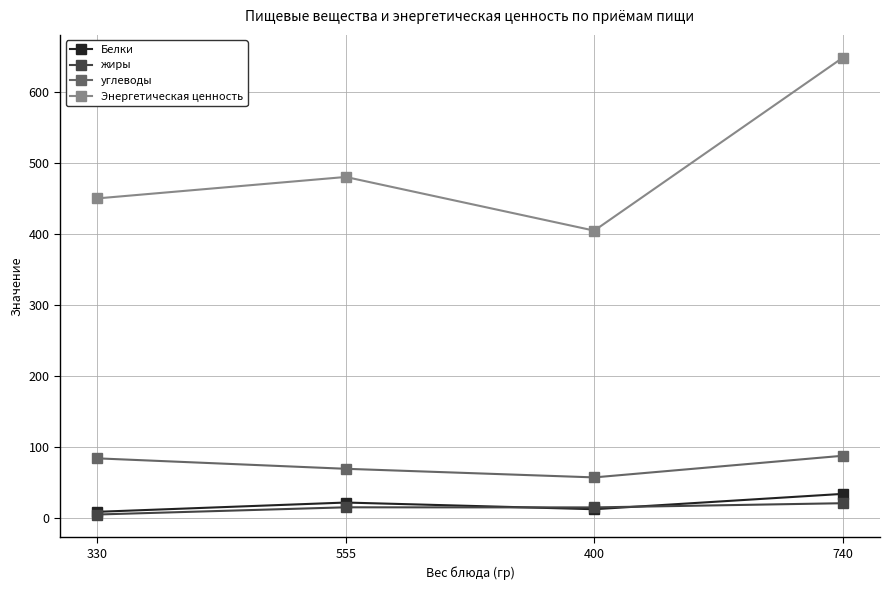

True or false: Энергетическая ценность and углеводы intersect in this chart.

False